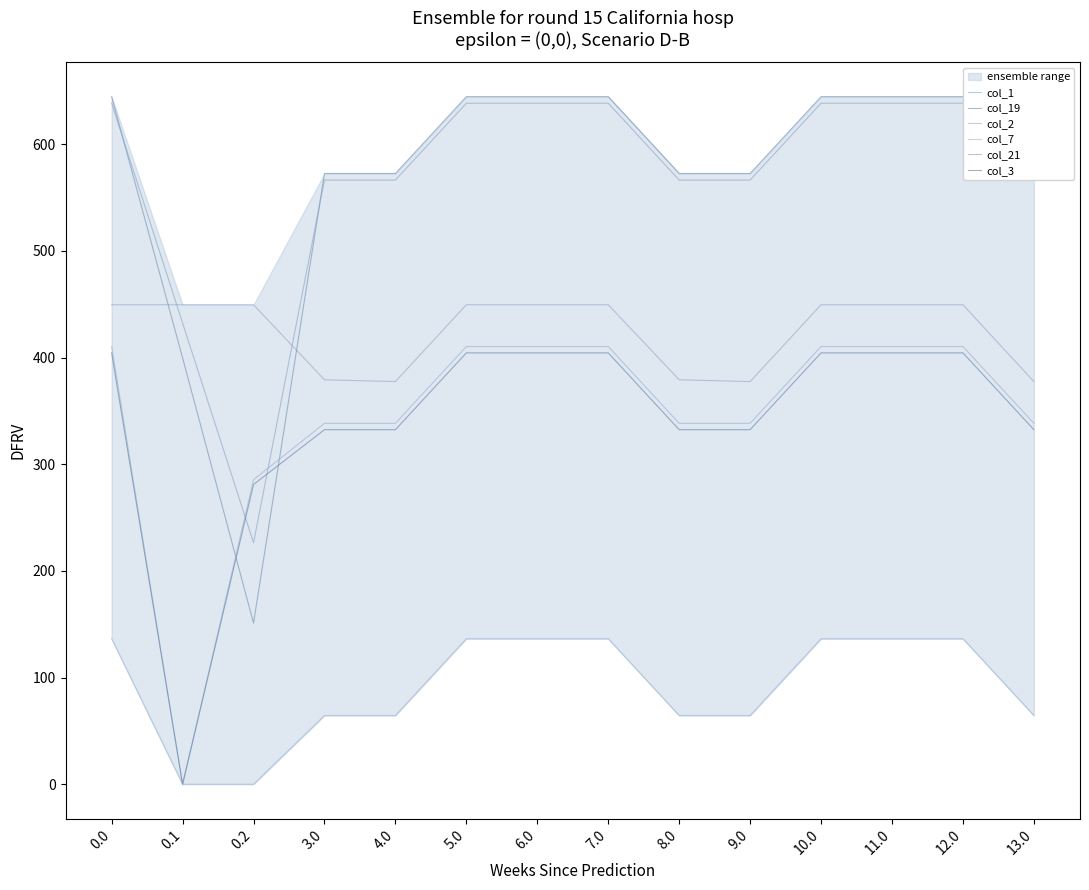

Does the chart have visible grid lines?

No